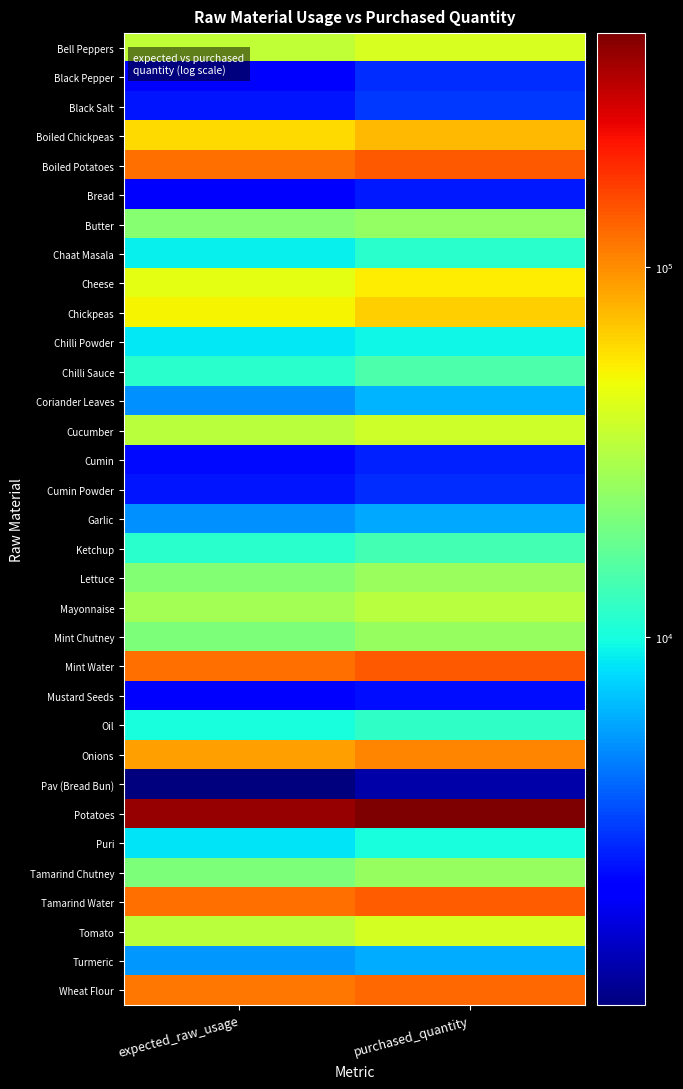

How many distinct data groups are displayed?

33